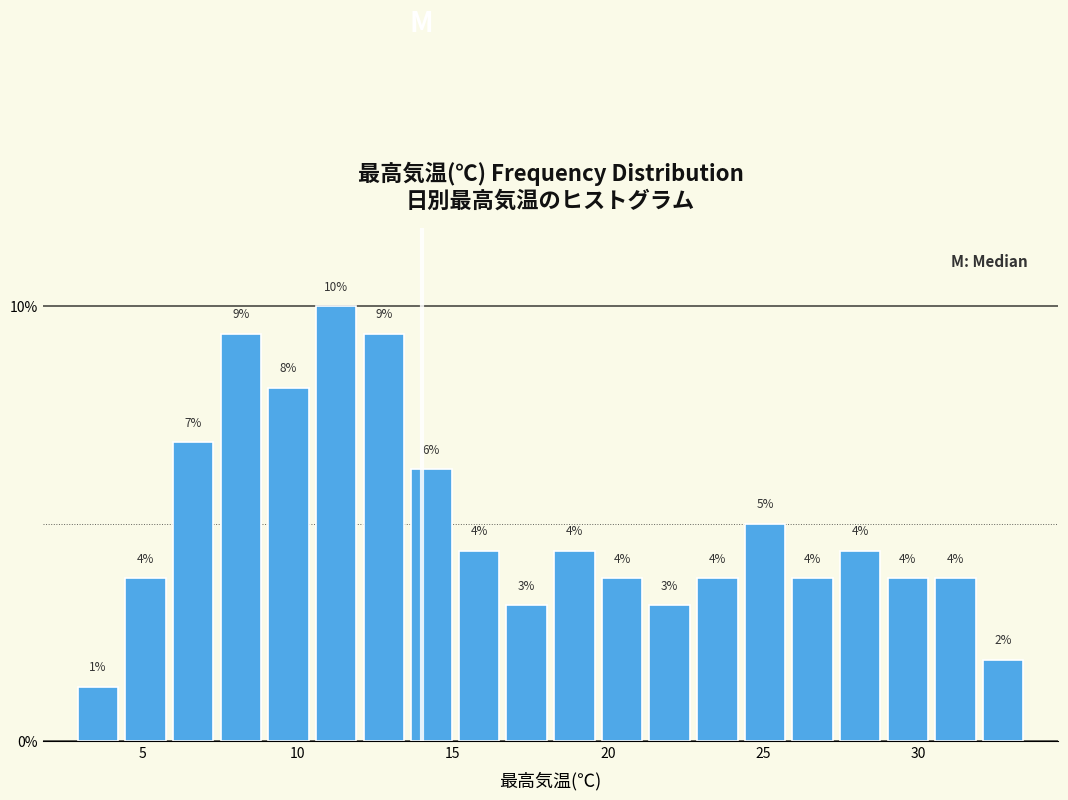

Around what value on the x-axis is the tallest bar? Give the approximate position of its centre, as read against the axis.

11.0